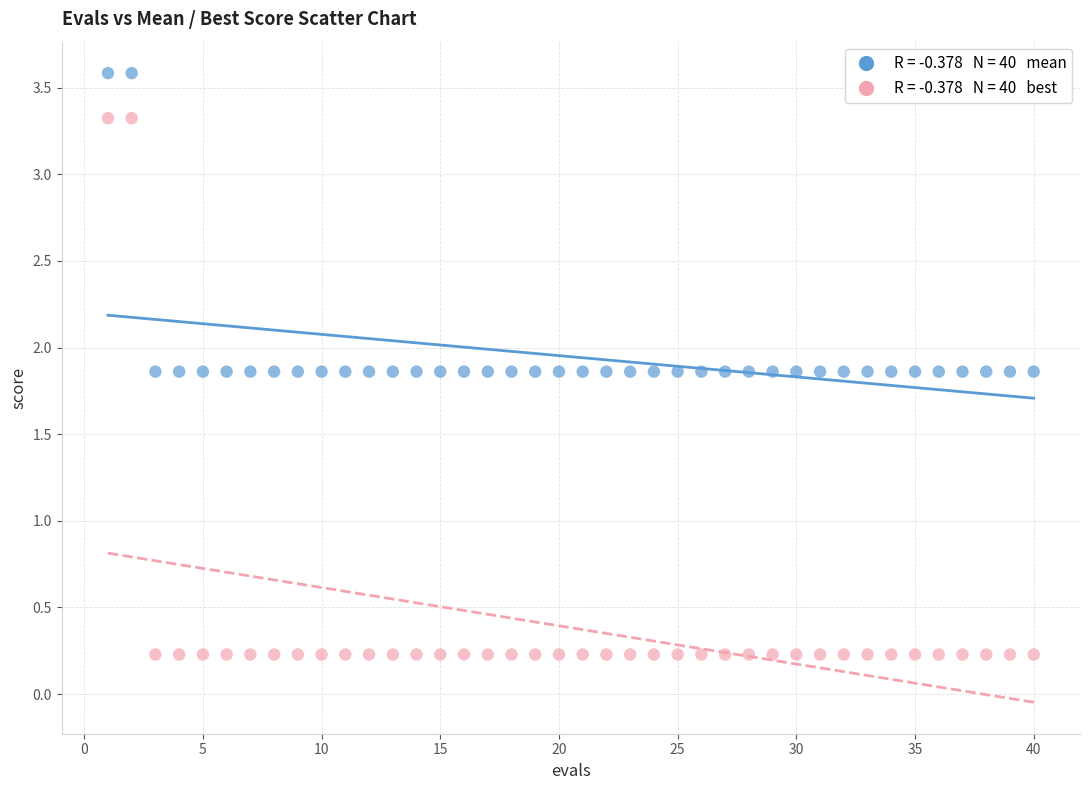

Across all data points, what is the range of X values (max minus min)?

39.0